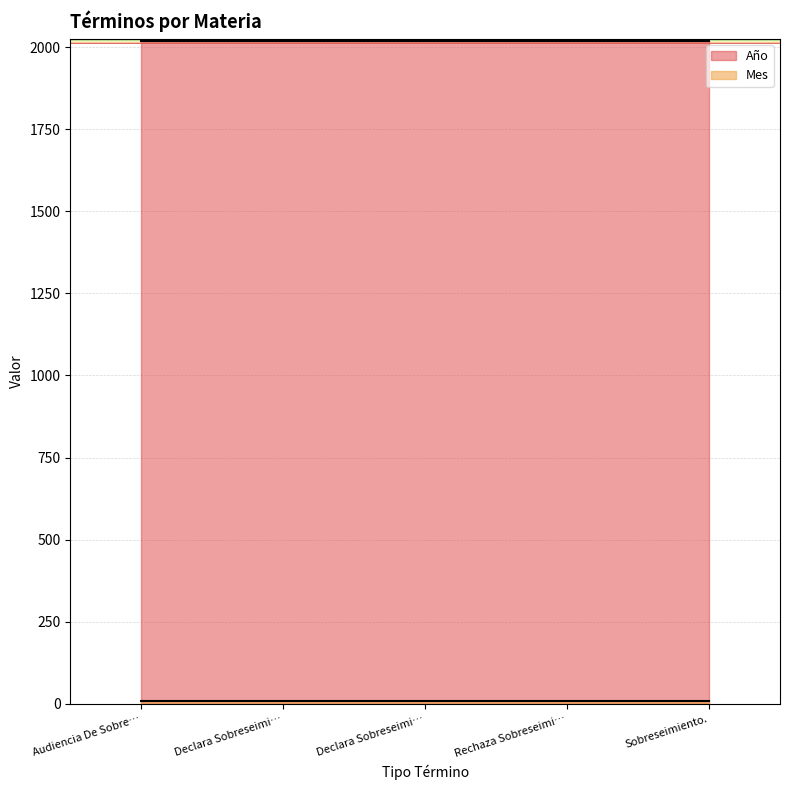

Is the value of Año at Rechaza Sobreseimiento Definitivo. greater than the value of Mes at Rechaza Sobreseimiento Definitivo.?

Yes